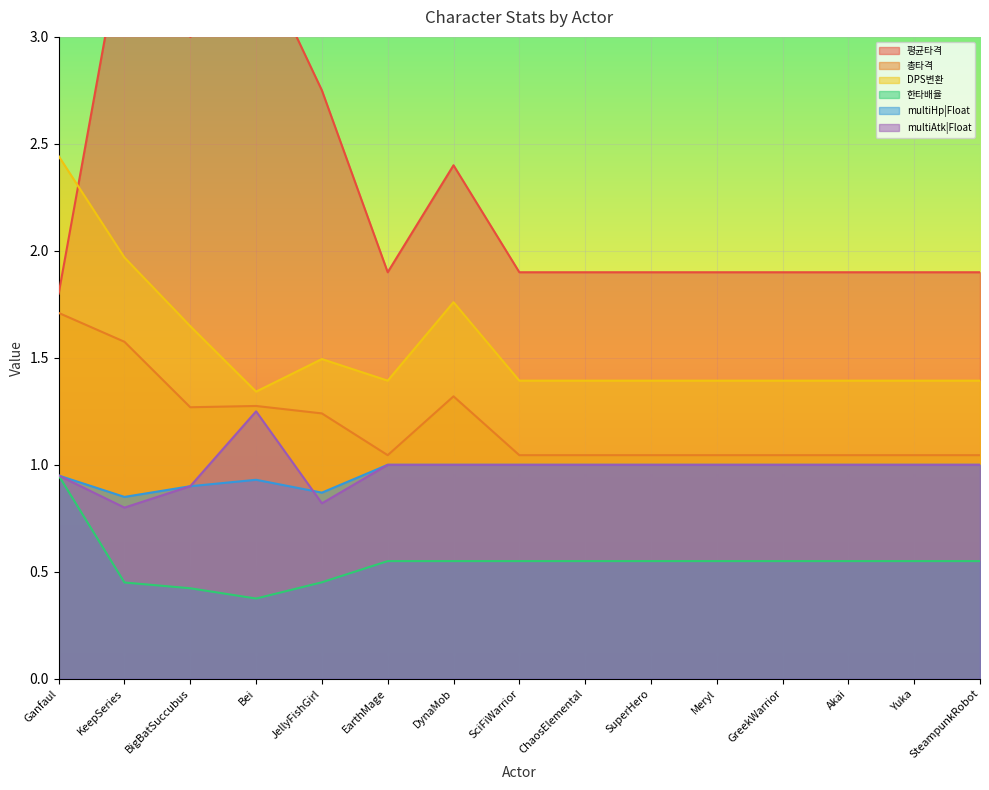

Reading left to right, extract all data points from this chart.

평균타격: Ganfaul=1.8	KeepSeries=3.5	BigBatSuccubus=3.0	Bei=3.4	JellyFishGirl=2.8	EarthMage=1.9	DynaMob=2.4	SciFiWarrior=1.9	ChaosElemental=1.9	SuperHero=1.9	Meryl=1.9	GreekWarrior=1.9	Akai=1.9	Yuka=1.9	SteampunkRobot=1.9
총타격: Ganfaul=1.7	KeepSeries=1.6	BigBatSuccubus=1.3	Bei=1.3	JellyFishGirl=1.2	EarthMage=1.0	DynaMob=1.3	SciFiWarrior=1.0	ChaosElemental=1.0	SuperHero=1.0	Meryl=1.0	GreekWarrior=1.0	Akai=1.0	Yuka=1.0	SteampunkRobot=1.0
DPS변환: Ganfaul=2.4	KeepSeries=2.0	BigBatSuccubus=1.6	Bei=1.3	JellyFishGirl=1.5	EarthMage=1.4	DynaMob=1.8	SciFiWarrior=1.4	ChaosElemental=1.4	SuperHero=1.4	Meryl=1.4	GreekWarrior=1.4	Akai=1.4	Yuka=1.4	SteampunkRobot=1.4
한타배율: Ganfaul=0.9	KeepSeries=0.5	BigBatSuccubus=0.4	Bei=0.4	JellyFishGirl=0.5	EarthMage=0.6	DynaMob=0.6	SciFiWarrior=0.6	ChaosElemental=0.6	SuperHero=0.6	Meryl=0.6	GreekWarrior=0.6	Akai=0.6	Yuka=0.6	SteampunkRobot=0.6
multiHp|Float: Ganfaul=0.9	KeepSeries=0.8	BigBatSuccubus=0.9	Bei=0.9	JellyFishGirl=0.9	EarthMage=1.0	DynaMob=1.0	SciFiWarrior=1.0	ChaosElemental=1.0	SuperHero=1.0	Meryl=1.0	GreekWarrior=1.0	Akai=1.0	Yuka=1.0	SteampunkRobot=1.0
multiAtk|Float: Ganfaul=0.9	KeepSeries=0.8	BigBatSuccubus=0.9	Bei=1.2	JellyFishGirl=0.8	EarthMage=1.0	DynaMob=1.0	SciFiWarrior=1.0	ChaosElemental=1.0	SuperHero=1.0	Meryl=1.0	GreekWarrior=1.0	Akai=1.0	Yuka=1.0	SteampunkRobot=1.0